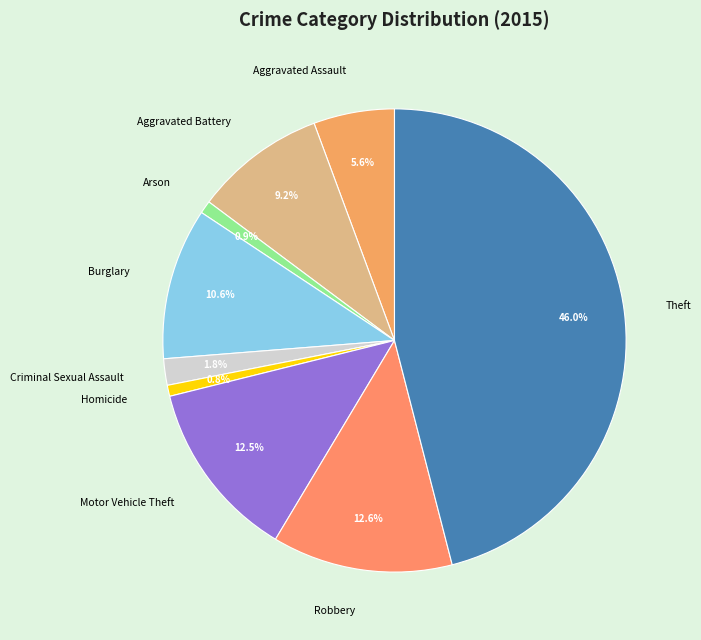

Does Homicide represent more than half of the total?

No